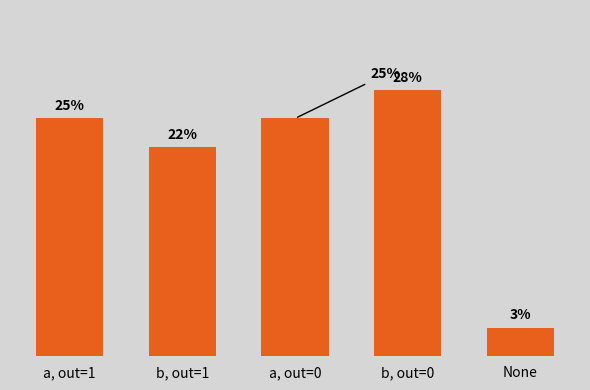

At which category does the chart reach its peak across all series?

b, out=0